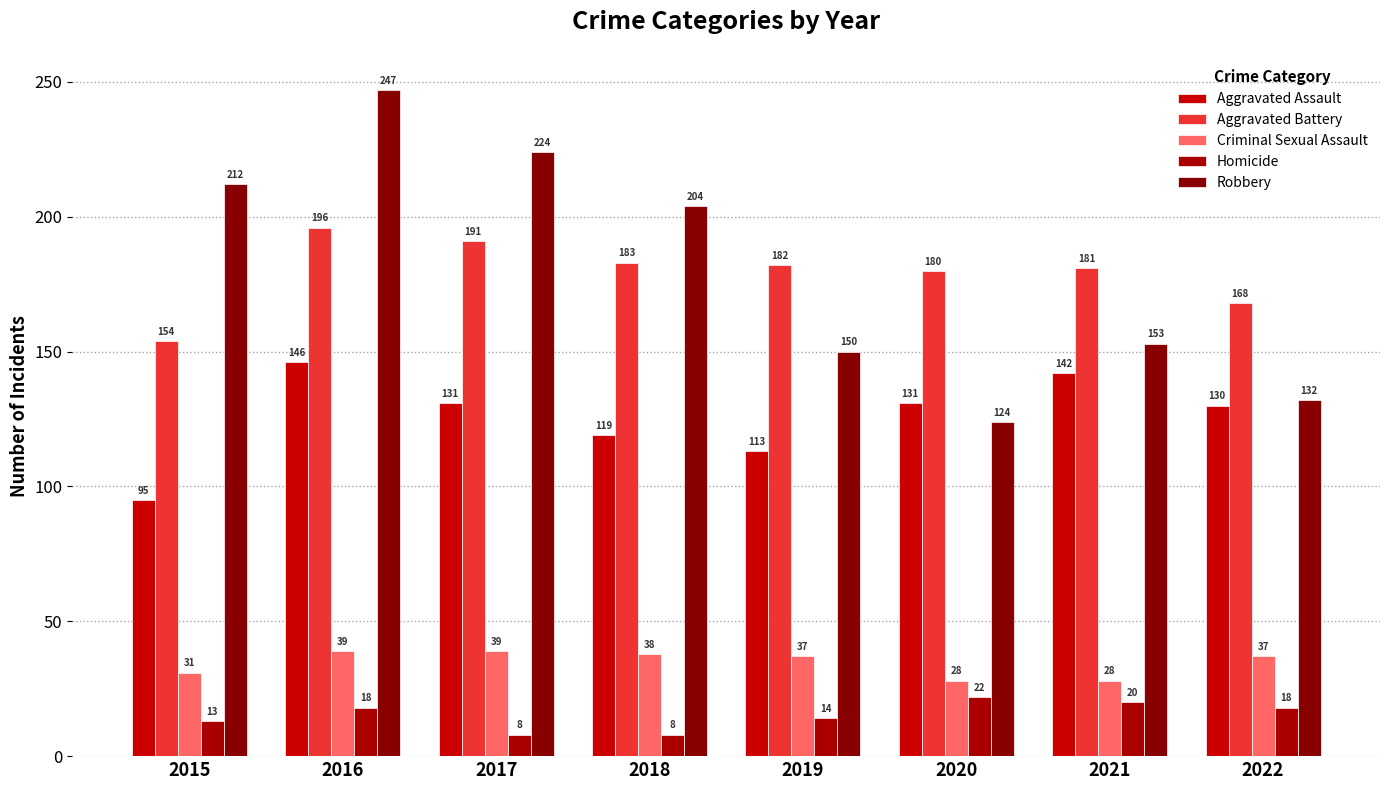

List the labels in order of Aggravated Battery value, largest first.

2016, 2017, 2018, 2019, 2021, 2020, 2022, 2015